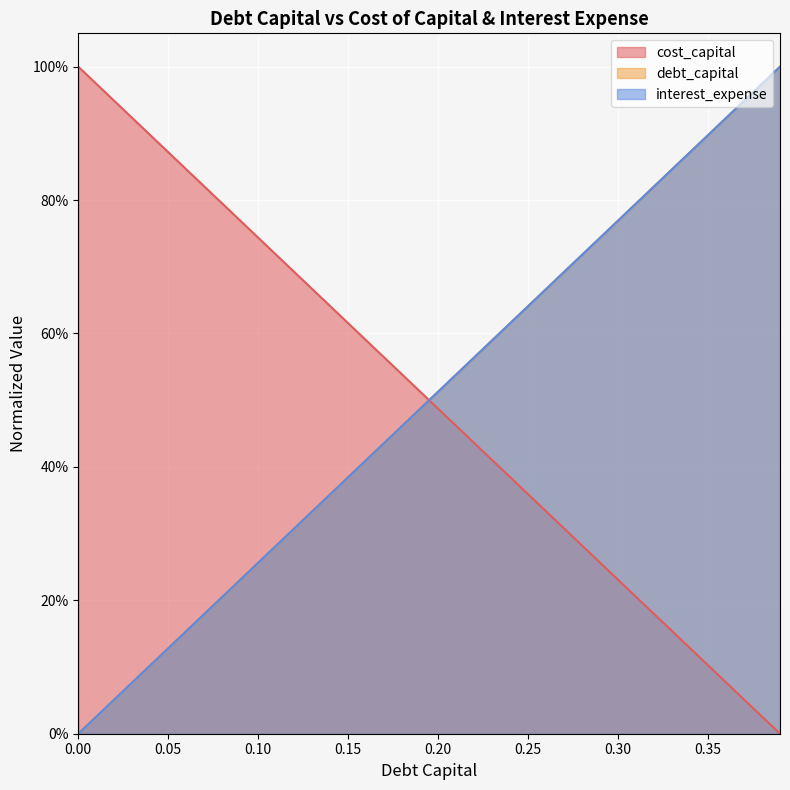

Is it true that interest_expense equals 0.6 at 24?

False